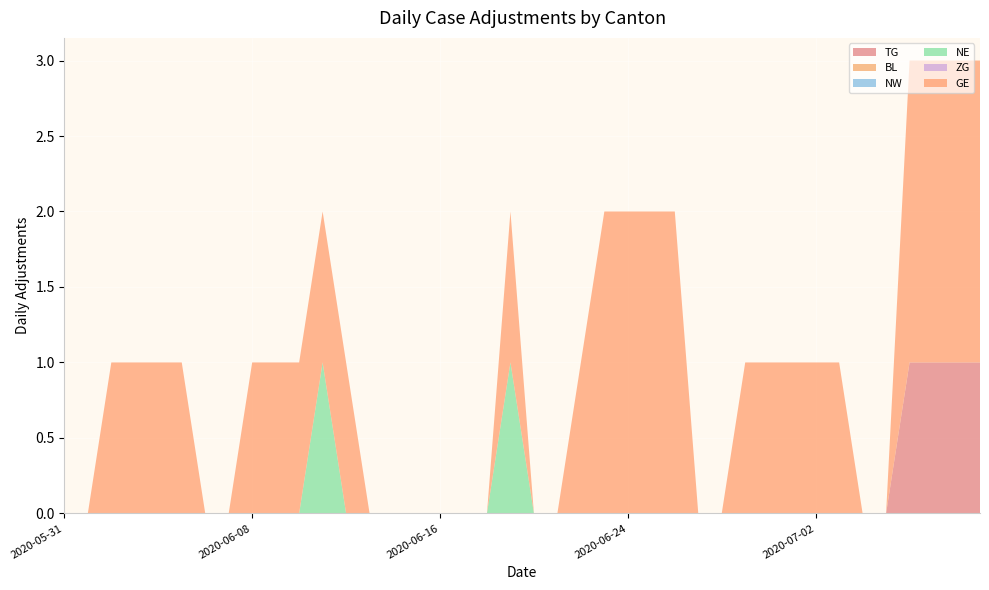

Reading right to left, what are all the values shown in this chart?

TG: 1	1	1	1	0	0	0	0	0	0	0	0	0	0	0	0	0	0	0	0	0	0	0	0	0	0	0	0	0	0	0	0	0	0	0	0	0	0	0	0
BL: 0	0	0	0	0	0	0	0	0	0	0	0	0	0	0	0	0	0	0	0	0	0	0	0	0	0	0	0	0	0	0	0	0	0	0	0	0	0	0	0
NW: 0	0	0	0	0	0	0	0	0	0	0	0	0	0	0	0	0	0	0	0	0	0	0	0	0	0	0	0	0	0	0	0	0	0	0	0	0	0	0	0
NE: 0	0	0	0	0	0	0	0	0	0	0	0	0	0	0	0	0	0	0	0	1	0	0	0	0	0	0	0	1	0	0	0	0	0	0	0	0	0	0	0
ZG: 0	0	0	0	0	0	0	0	0	0	0	0	0	0	0	0	0	0	0	0	0	0	0	0	0	0	0	0	0	0	0	0	0	0	0	0	0	0	0	0
GE: 2	2	2	2	0	0	1	1	1	1	1	0	0	2	2	2	2	1	0	0	1	0	0	0	0	0	0	1	1	1	1	1	0	0	1	1	1	1	0	0